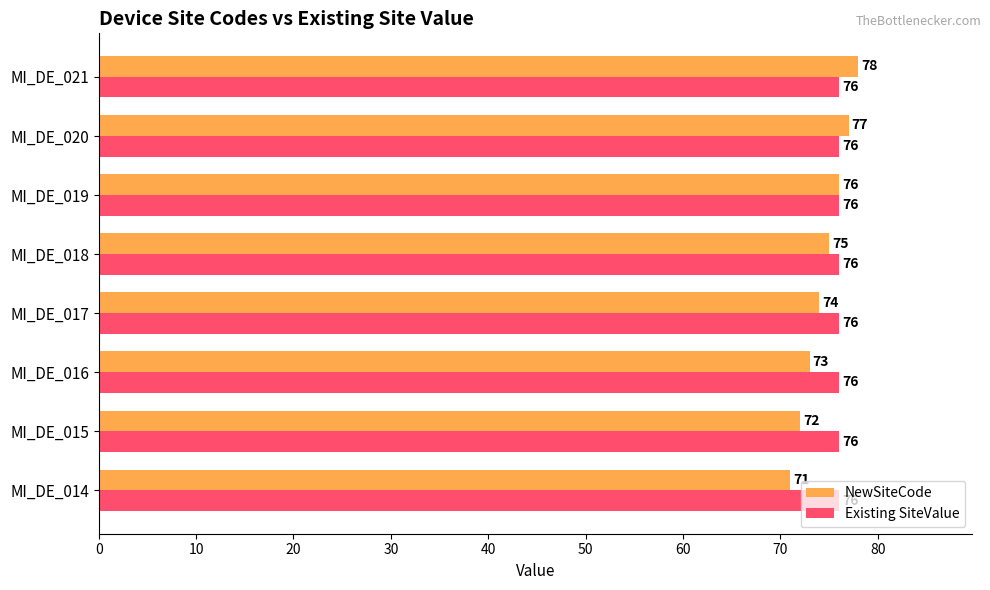

What is the average value of the Existing SiteValue series?

76